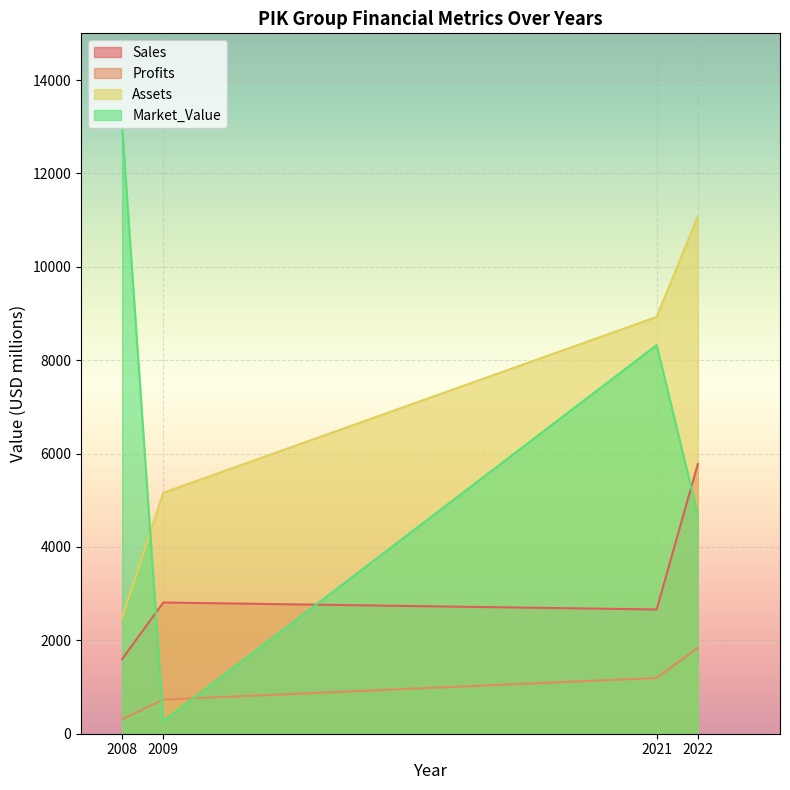

What is the value of the Sales point at the 4th from the left?

5774.0